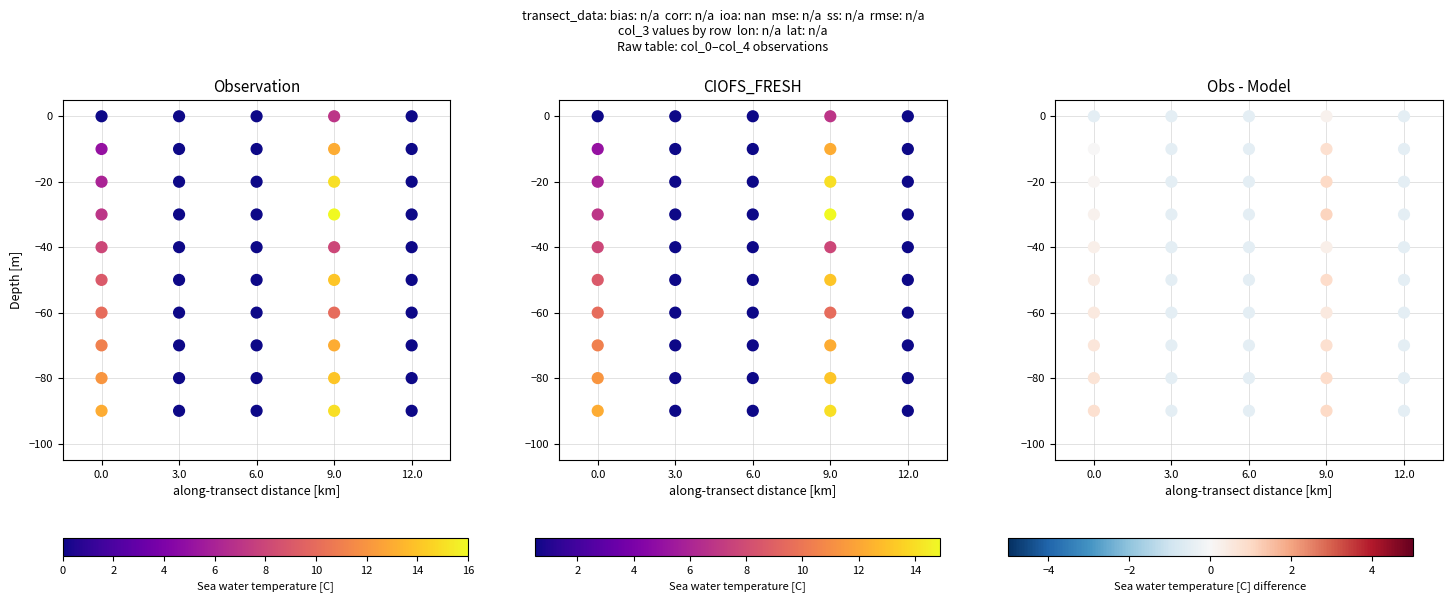

How many values in col_4 are below zero?

9